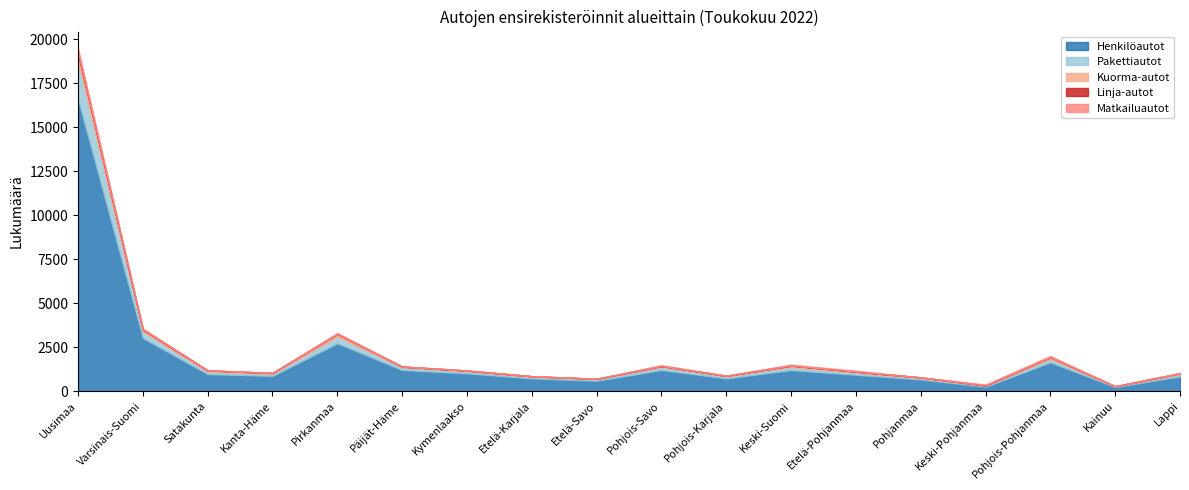

How many series are shown in this chart?

5